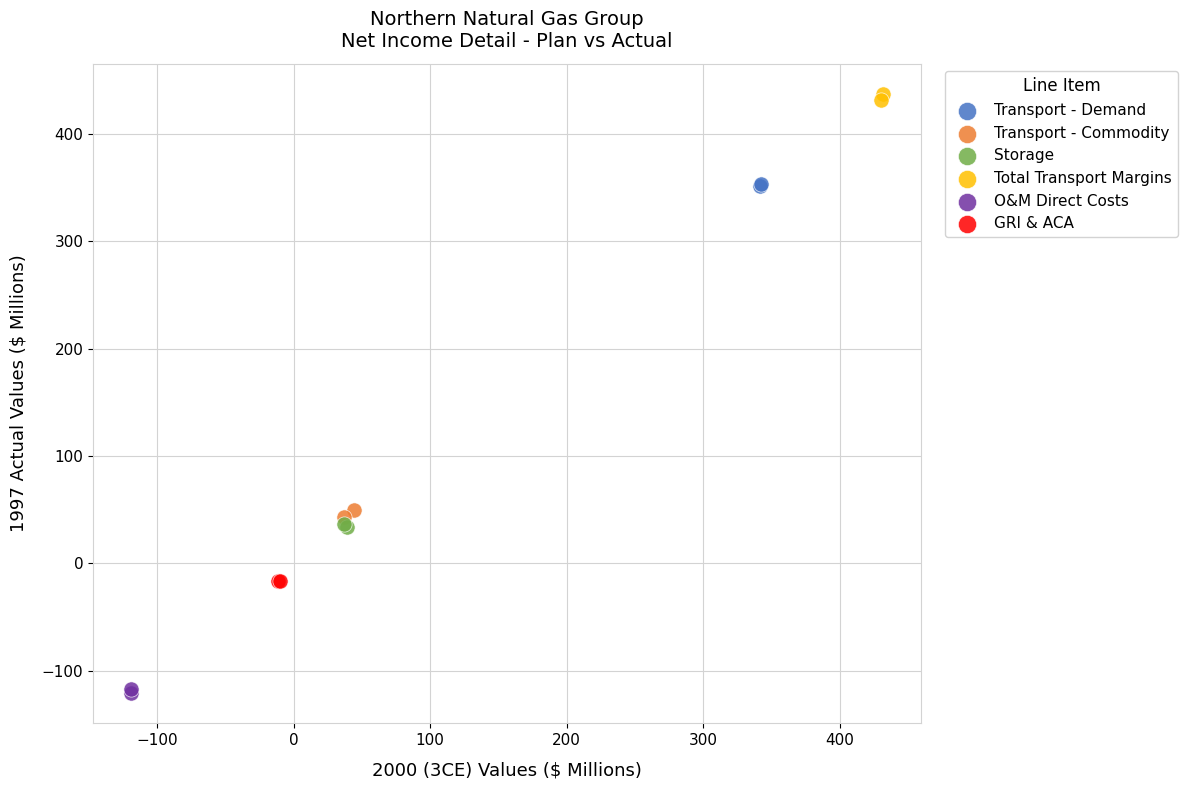

Which series reaches the maximum Y coordinate?

Total Transport Margins